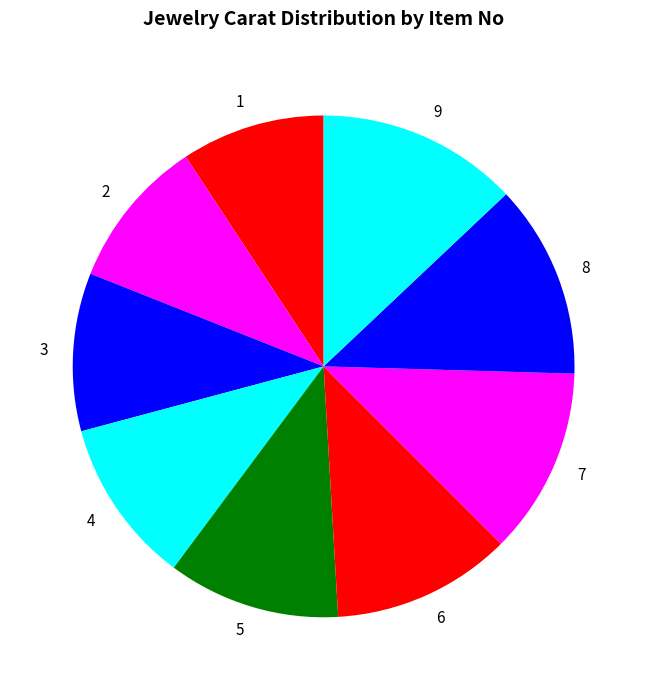

Combined, do 2 and 9 account for over 50%?

No